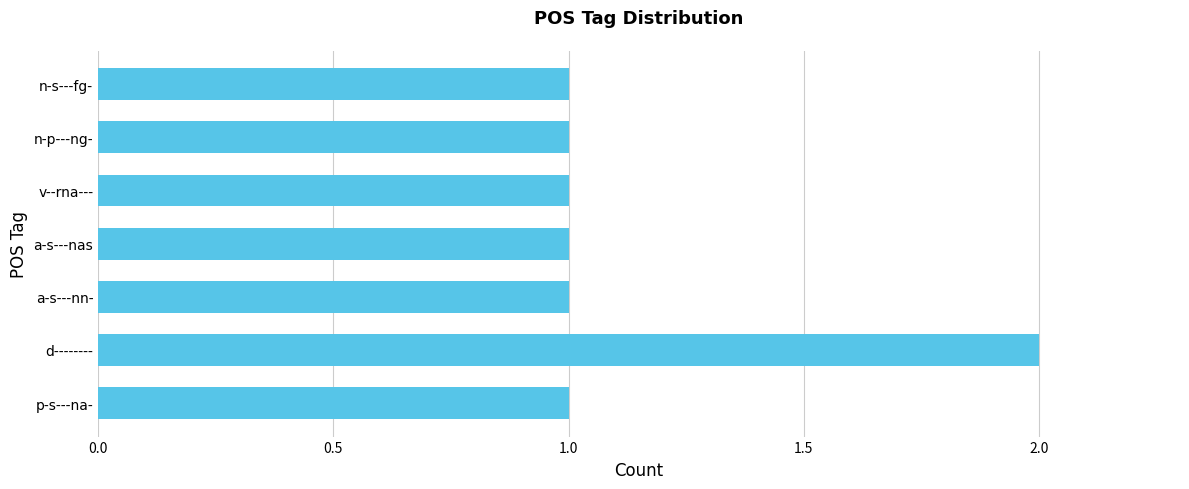

Reading top to bottom, list all the values displayed in this chart.

n-s---fg-=1	n-p---ng-=1	v--rna---=1	a-s---nas=1	a-s---nn-=1	d--------=2	p-s---na-=1